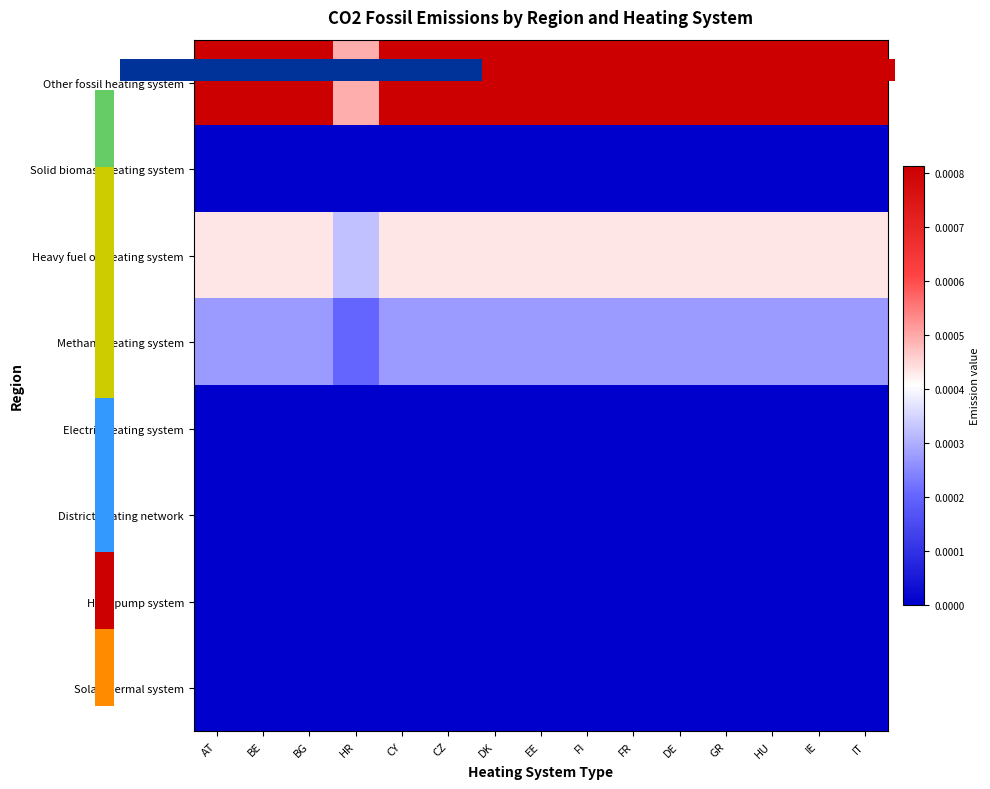

Which series has the largest range (max minus min)?

Other fossil heating system